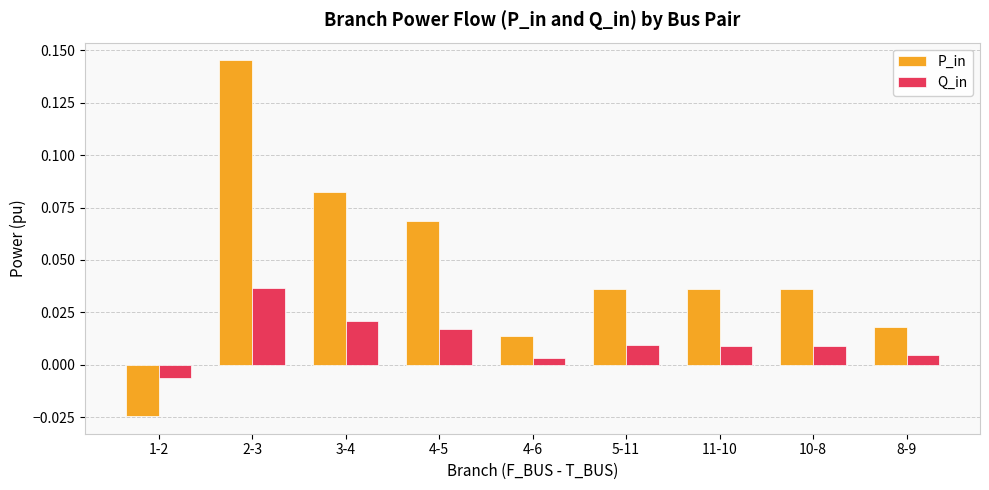

How many groups of bars are there?

9